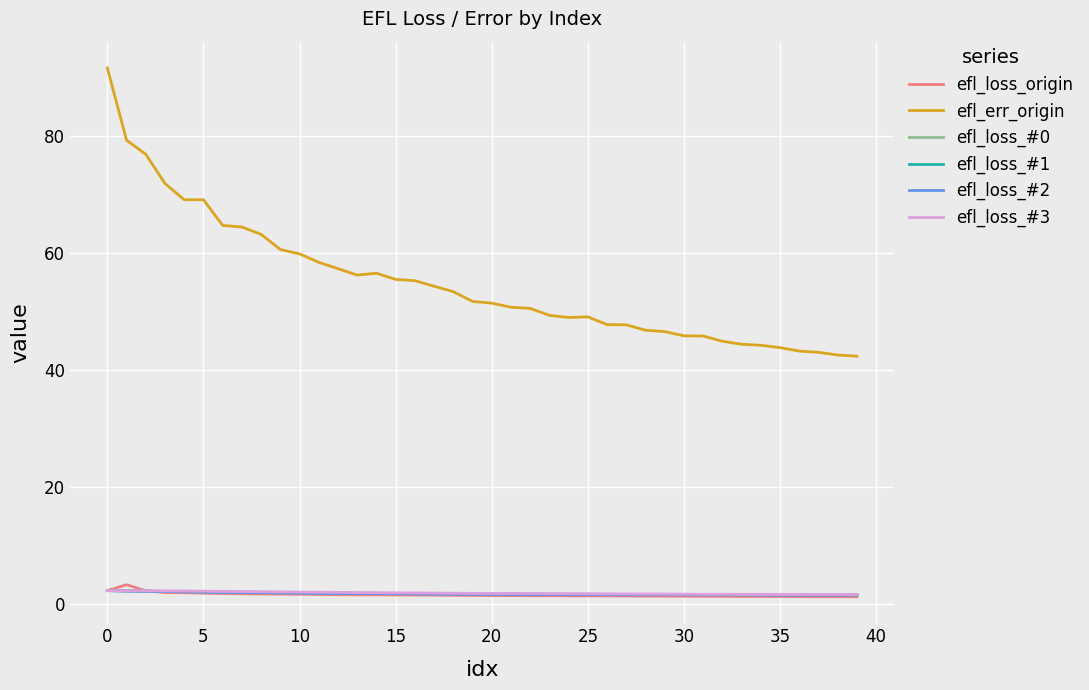

Which series has the largest total across all categories?

efl_err_origin